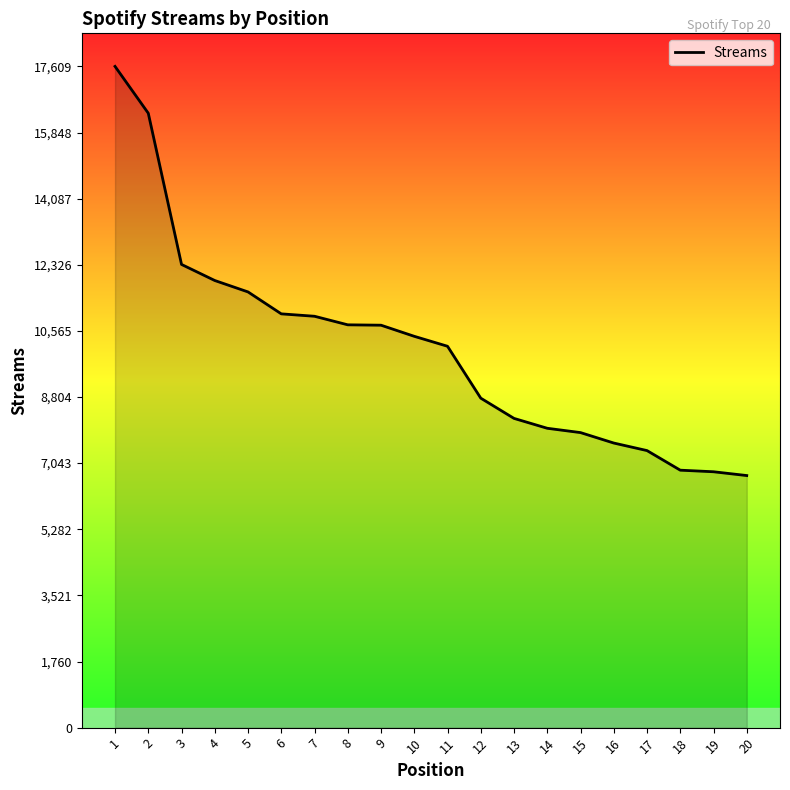

What is the difference between the values at 6 and 19?

4205